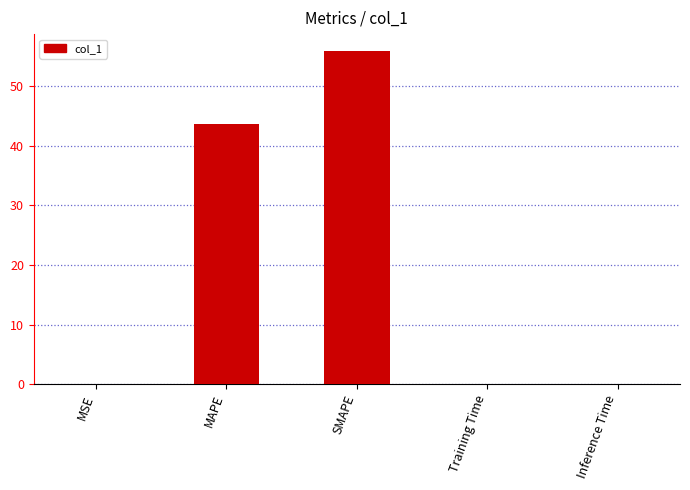

What is the greatest value displayed?

56.0